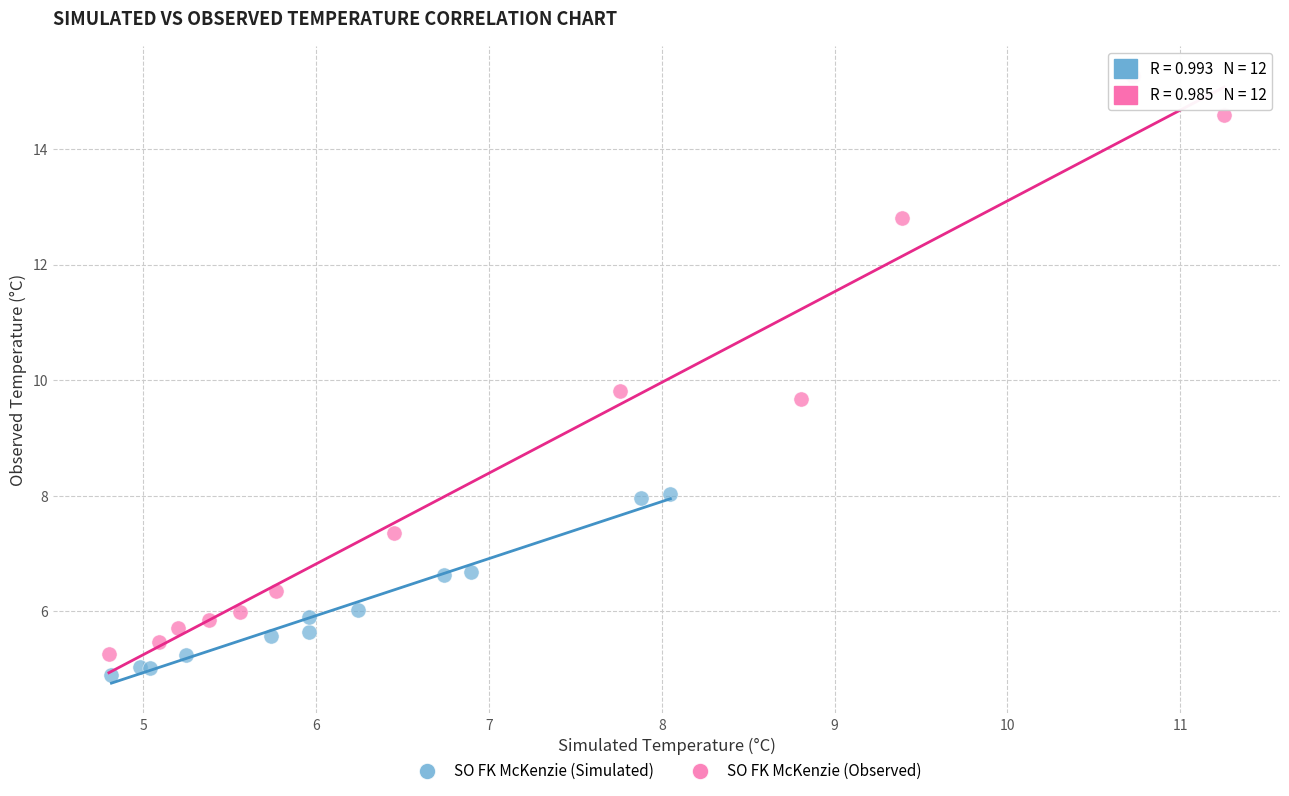

Which series reaches the maximum Y coordinate?

SO FK McKenzie (Observed)